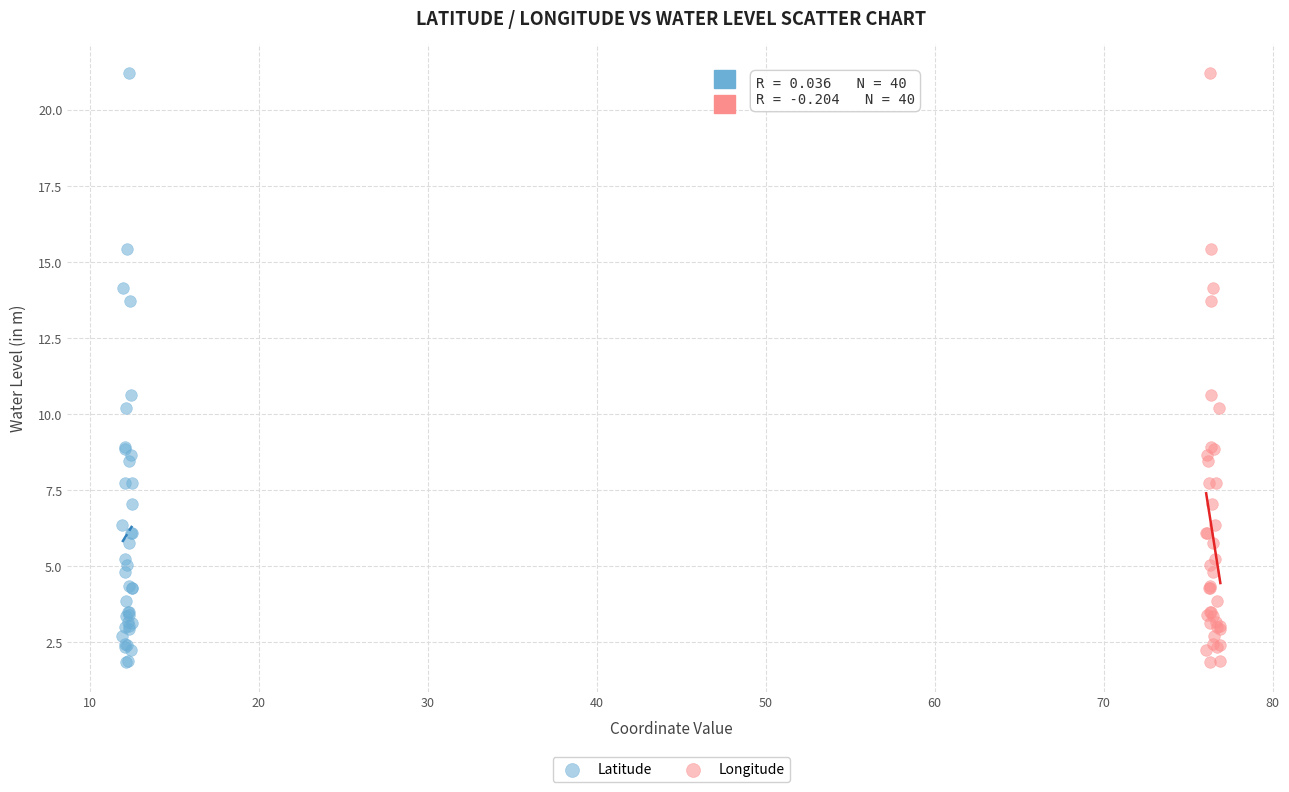

What are all the series names shown in the legend?

Latitude, Longitude